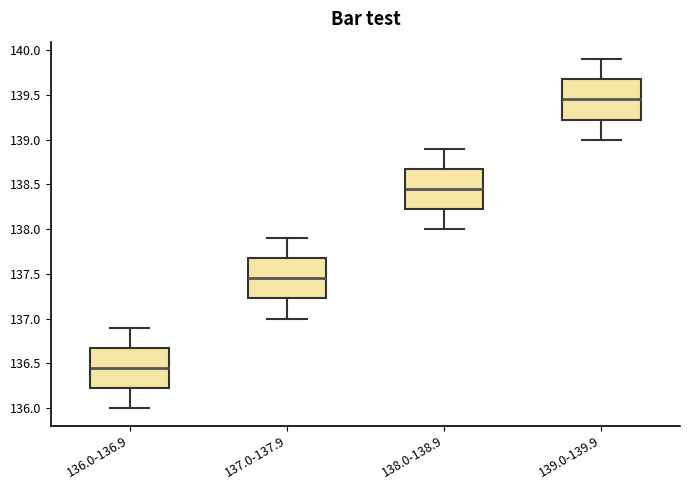

Which box has the highest median line?

139.0-139.9